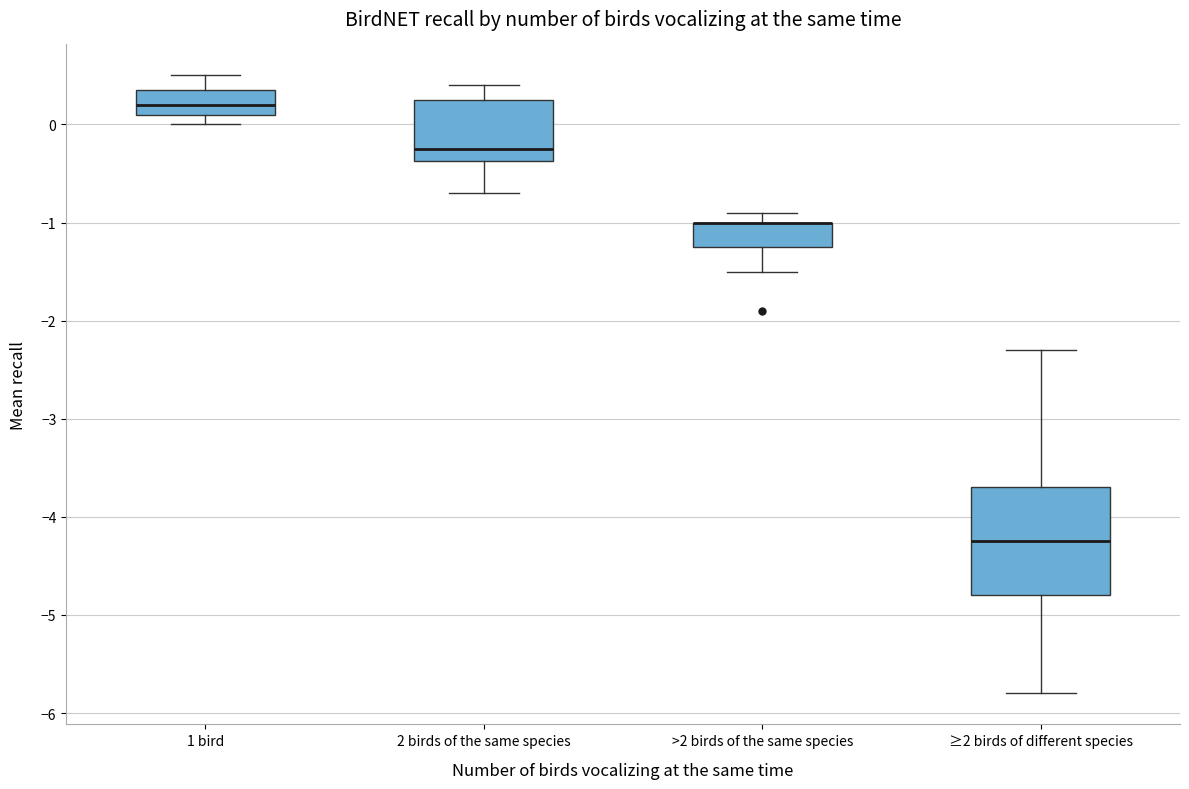

Where is the lower edge of the box for >2 birds of the same species on the y-axis? The values are not printed on the chart, so give them approximately, as read against the axis.

-1.2